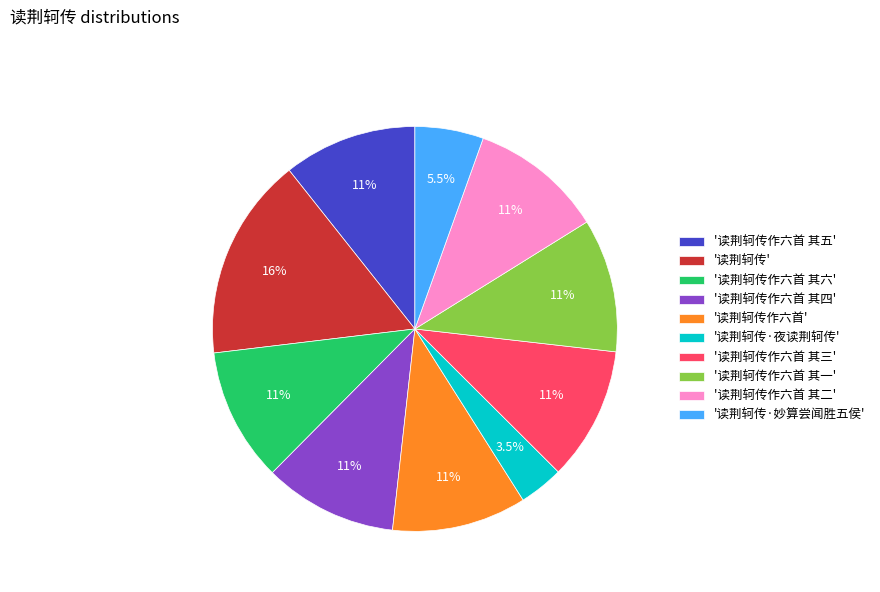

What is the ratio of the value at '读荆轲传·妙算尝闻胜五侯' to the value at '读荆轲传作六首'?

0.5